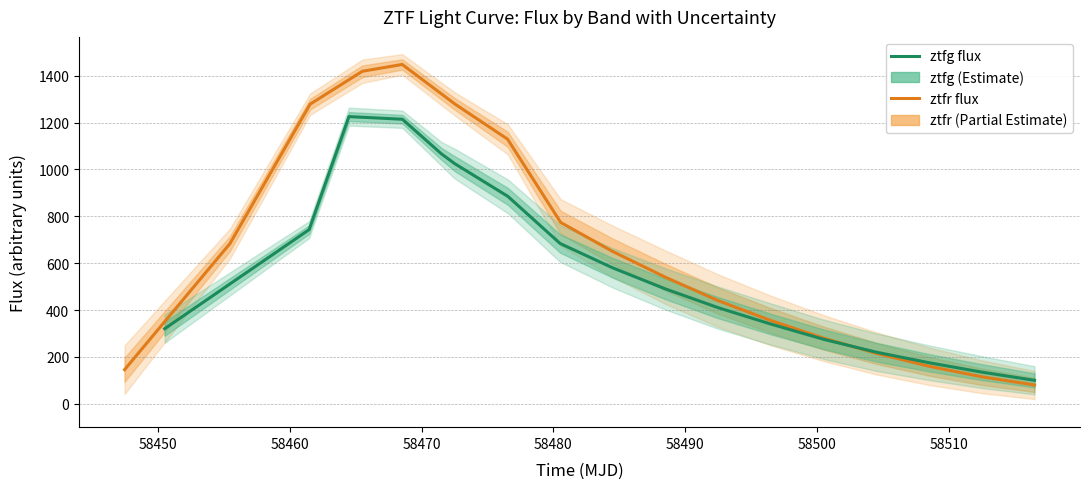

What is the average value of the ztfg flux series?

581.6